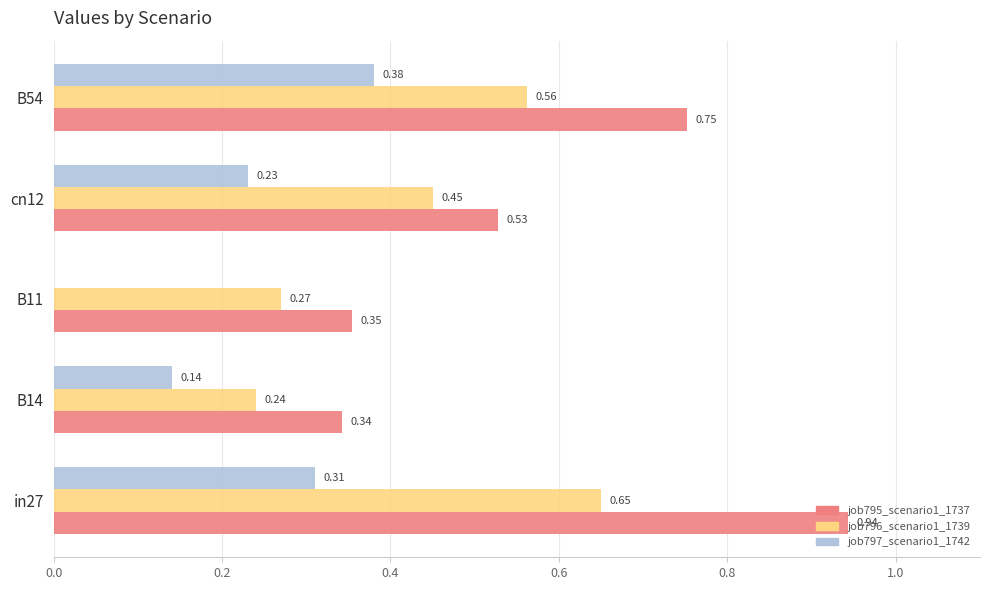

What is the total value across all series at cn12?

1.2